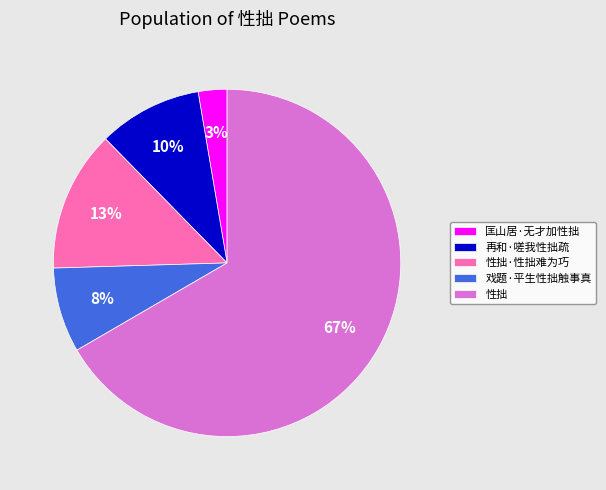

Count the number of slices in the pie.

5